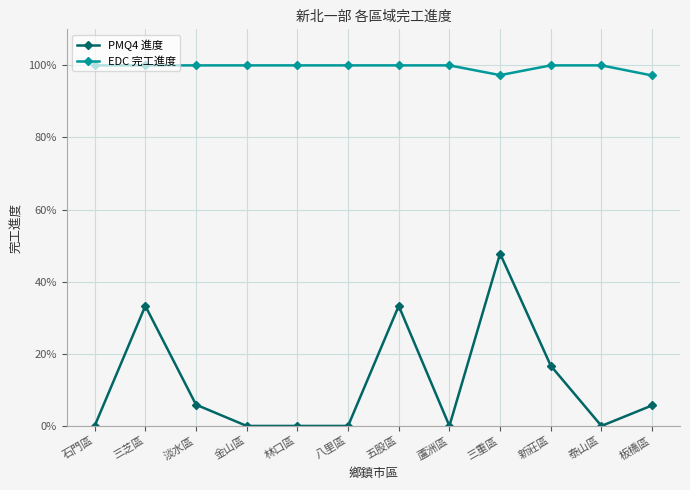

Which series has the largest total across all categories?

EDC 完工進度